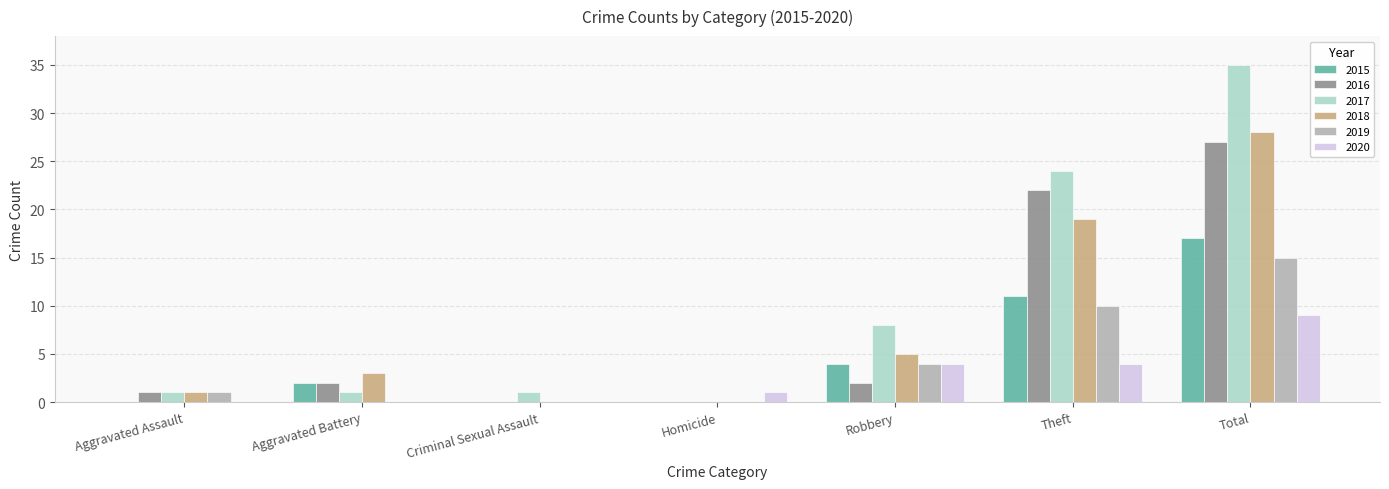

What is the total value across all series at Criminal Sexual Assault?

1